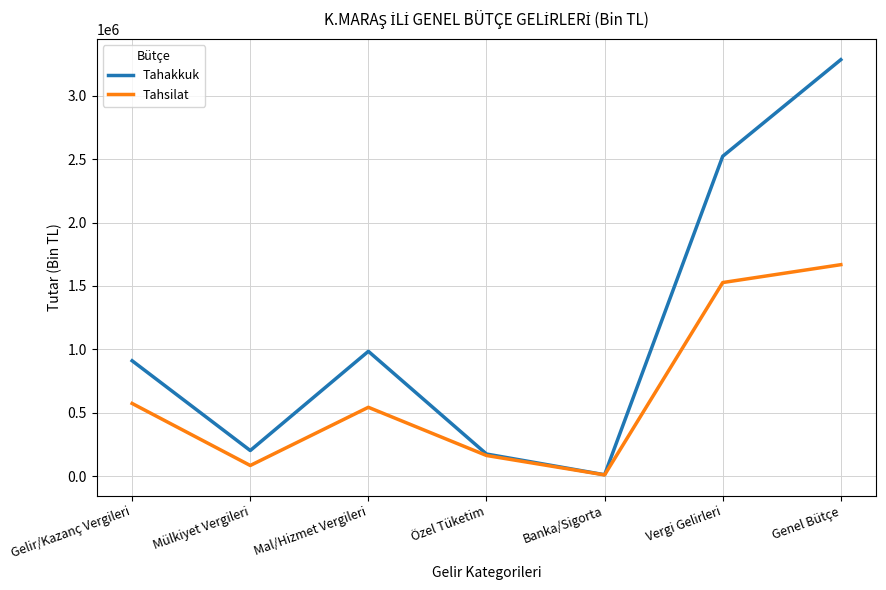

What is the maximum value shown in the chart?

3283957